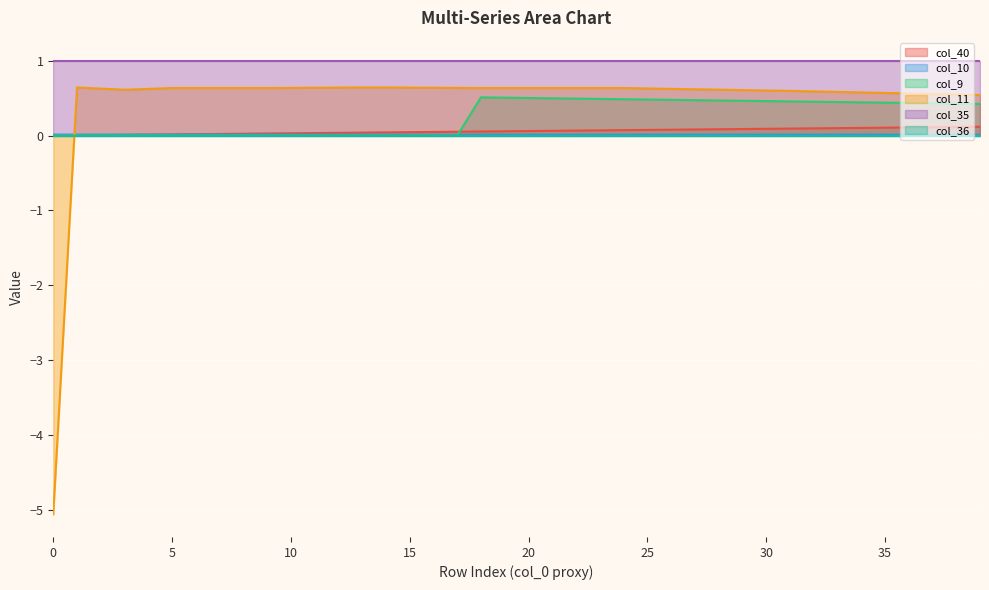

Which series has the largest range (max minus min)?

col_11